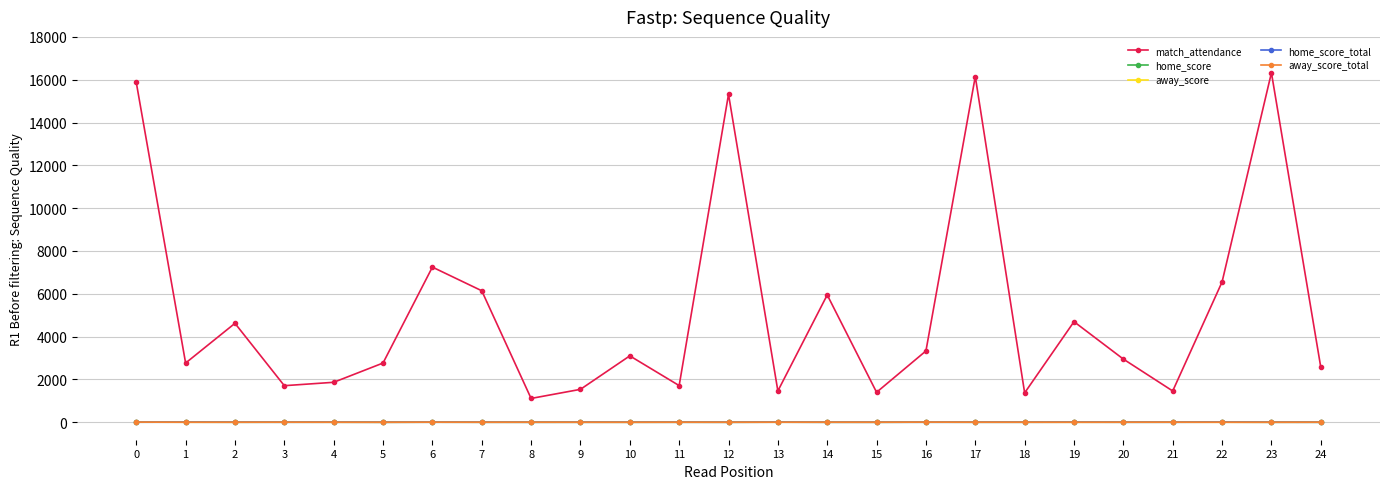

Does the chart have visible grid lines?

Yes